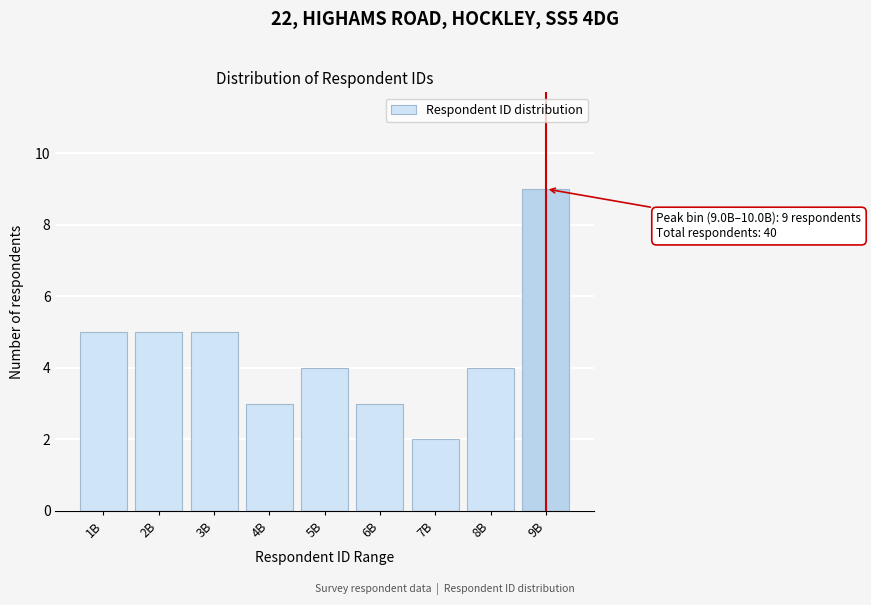

Reading left to right, list all the values displayed in this chart.

1B=5	2B=5	3B=5	4B=3	5B=4	6B=3	7B=2	8B=4	9B=9